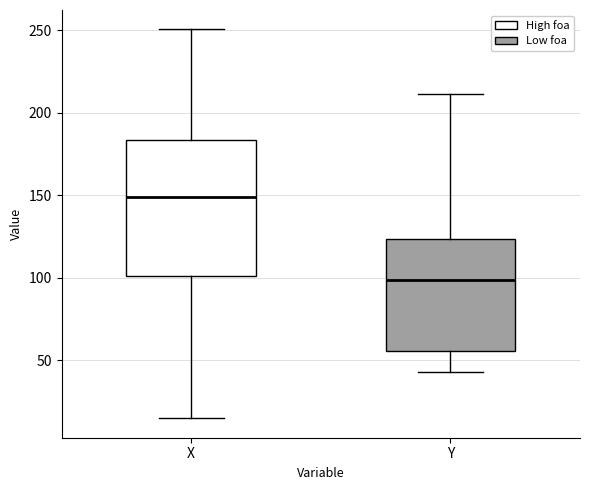

Which box is the tallest, from its lower edge to its upper edge?

X